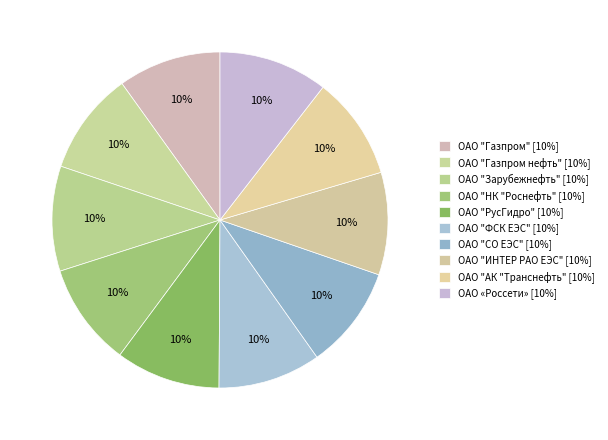

Rank the categories by value from lowest to highest.

ОАО "ИНТЕР РАО ЕЭС", ОАО "ФСК ЕЭС", ОАО "Газпром нефть", ОАО "НК "Роснефть", ОАО "АК "Транснефть", ОАО "Газпром", ОАО "СО ЕЭС", ОАО "РусГидро", ОАО "Зарубежнефть", ОАО «Россети»